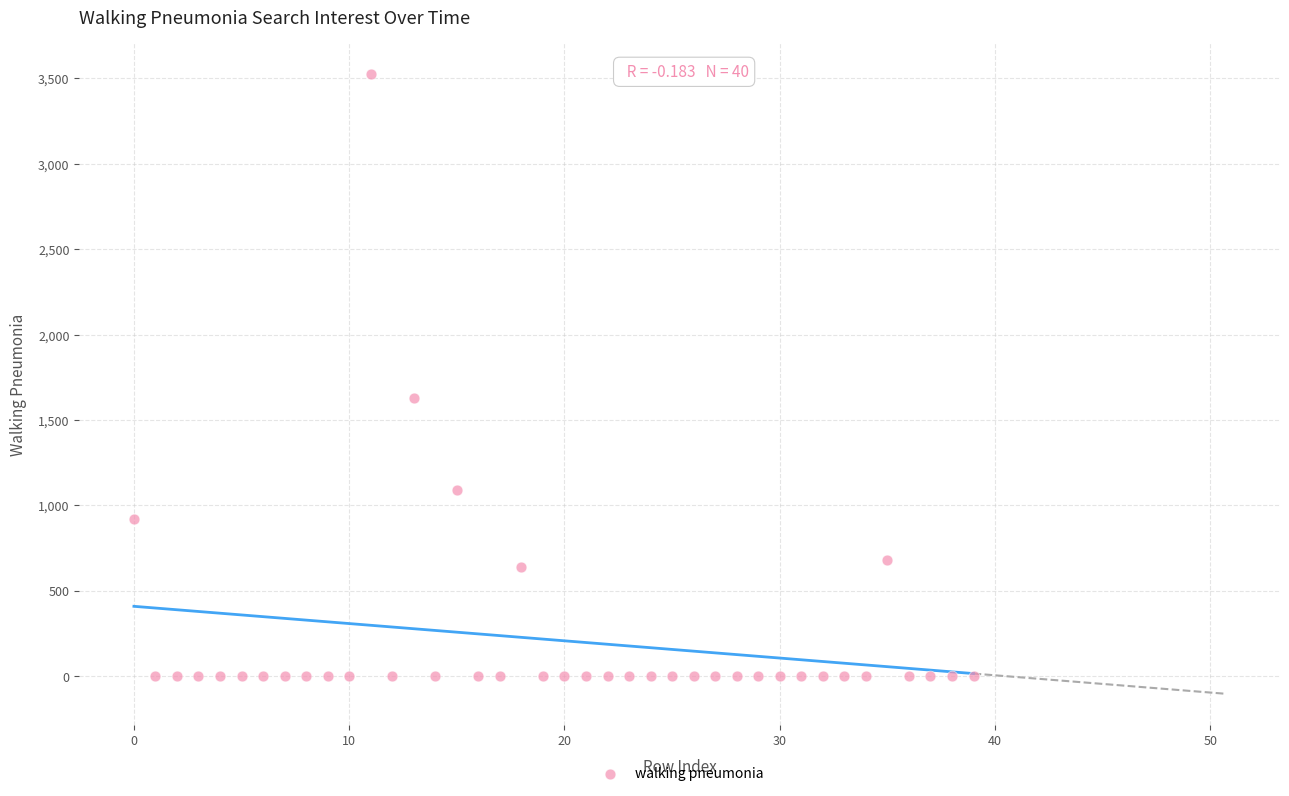

What is the range of Y values (max minus min)?

3527.0